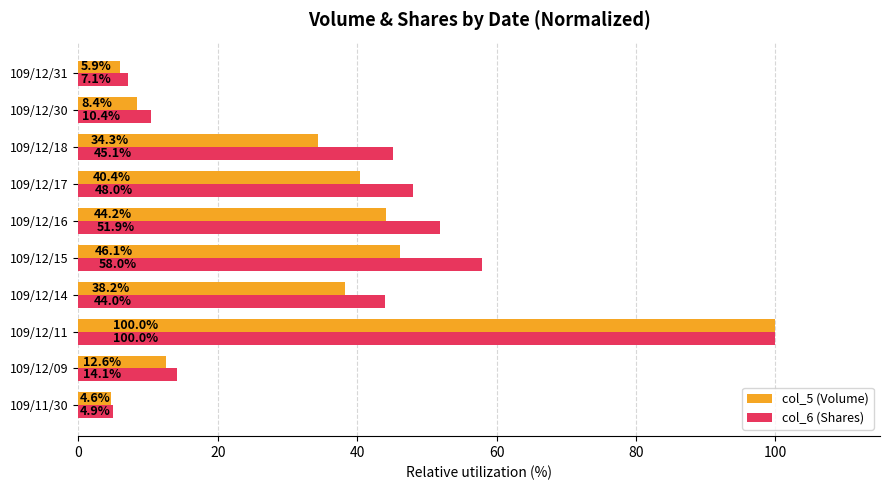

What are all the series names shown in the legend?

col_5 (Volume), col_6 (Shares)